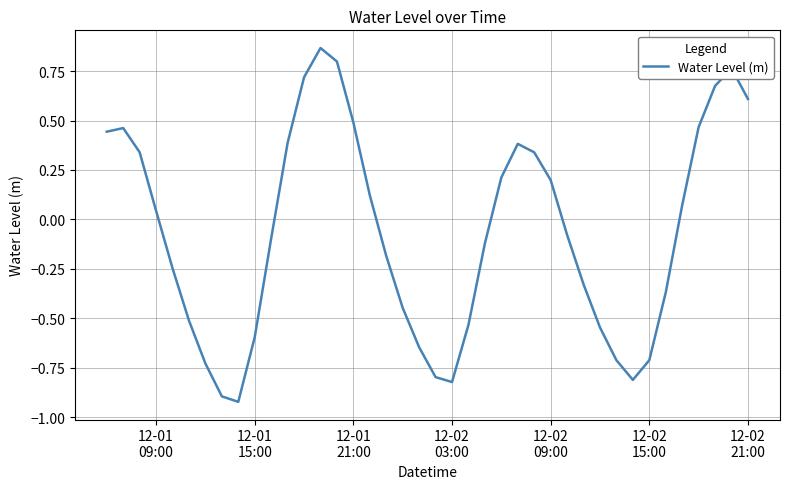

How many interior local valleys (lower than both neighbors) does the data have?

3